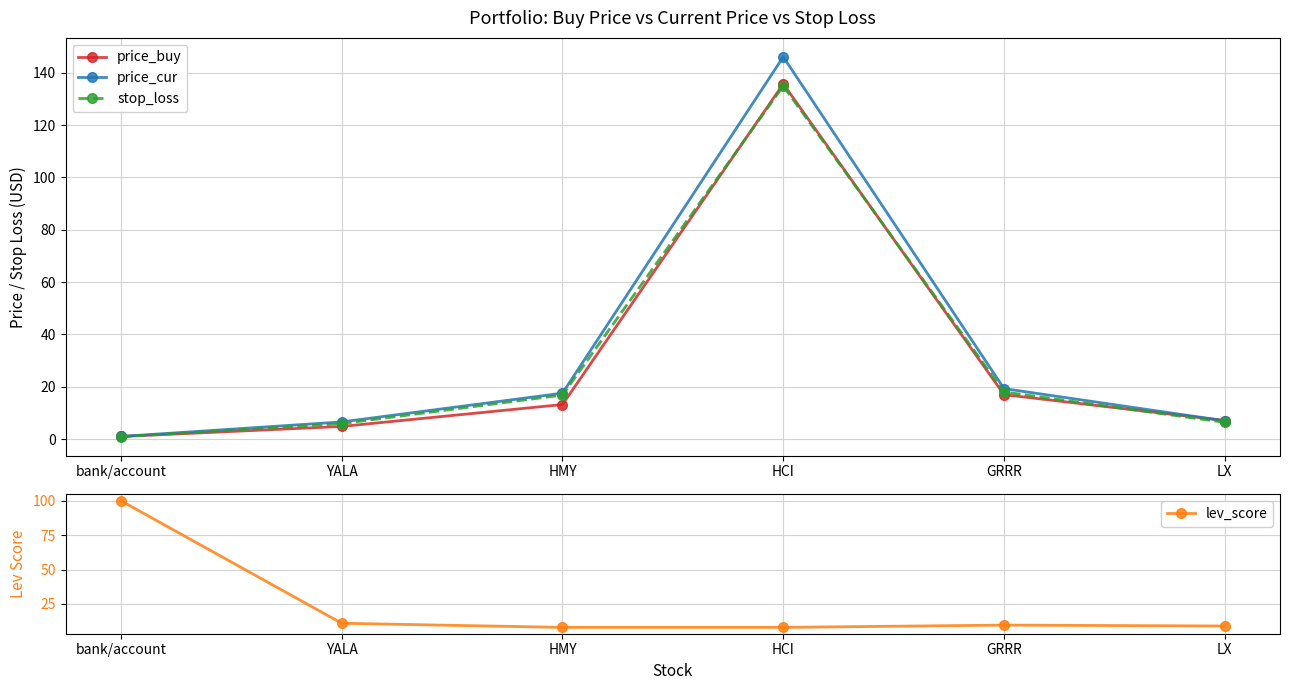

At which label does price_cur reach its peak?

HCI